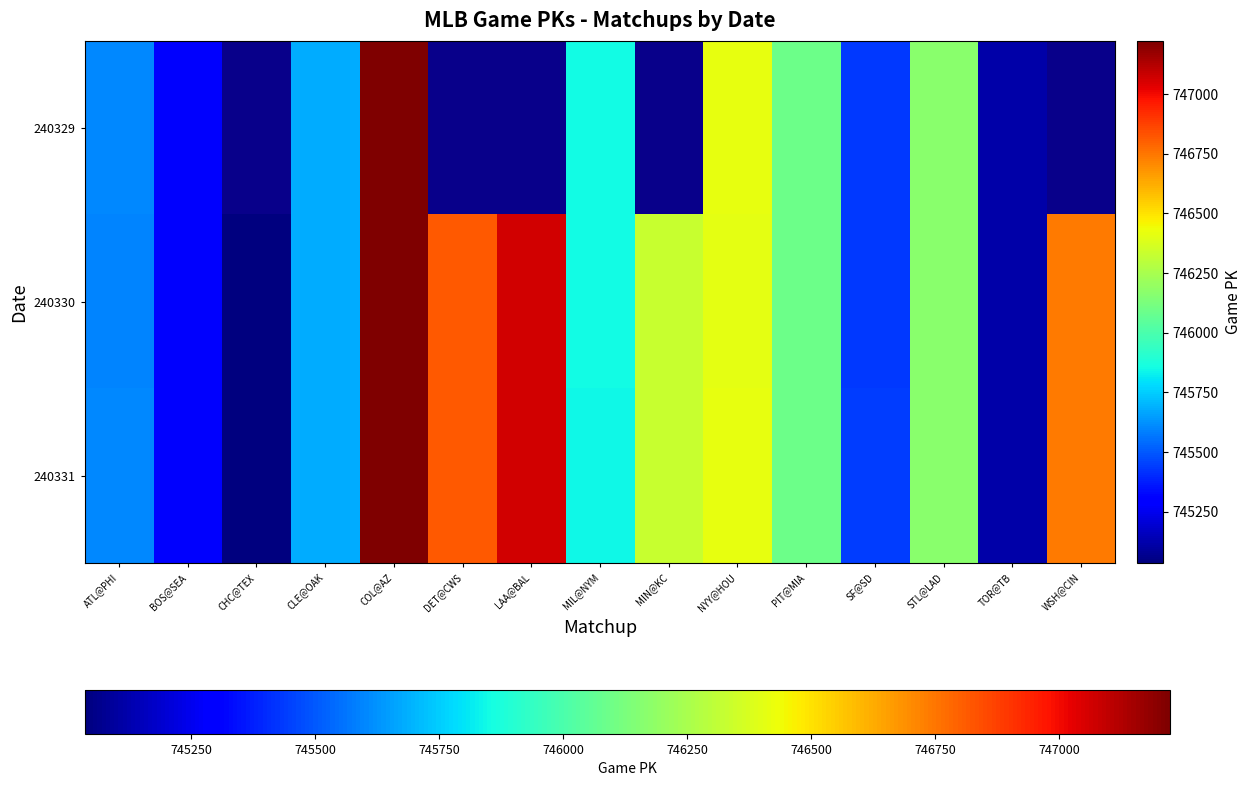

What is the total value across all series at MIL@NYM?

2237543.0